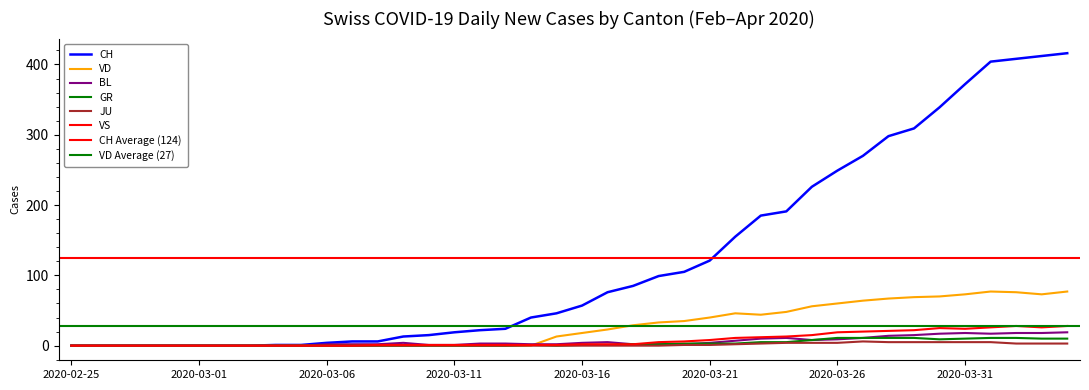

Which category has the lowest value in the GR series?

2020-02-25